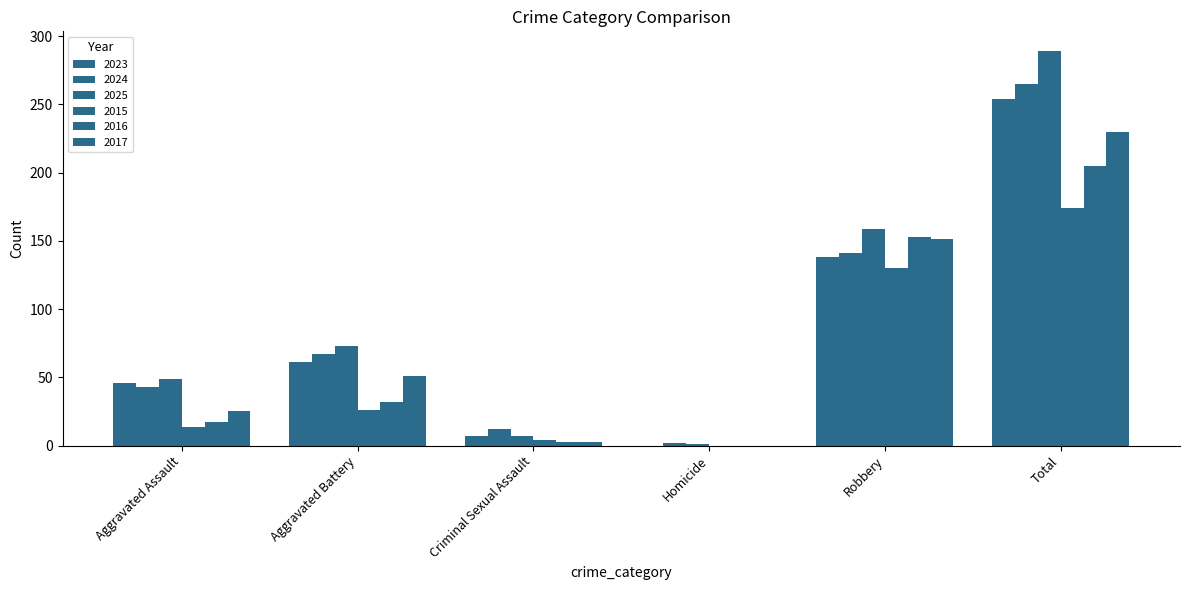

Count the number of data series in this chart.

6